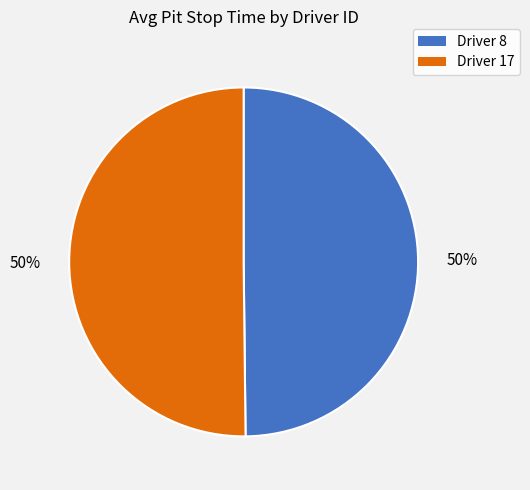

To the nearest percent, what is the average slice percentage?

50%